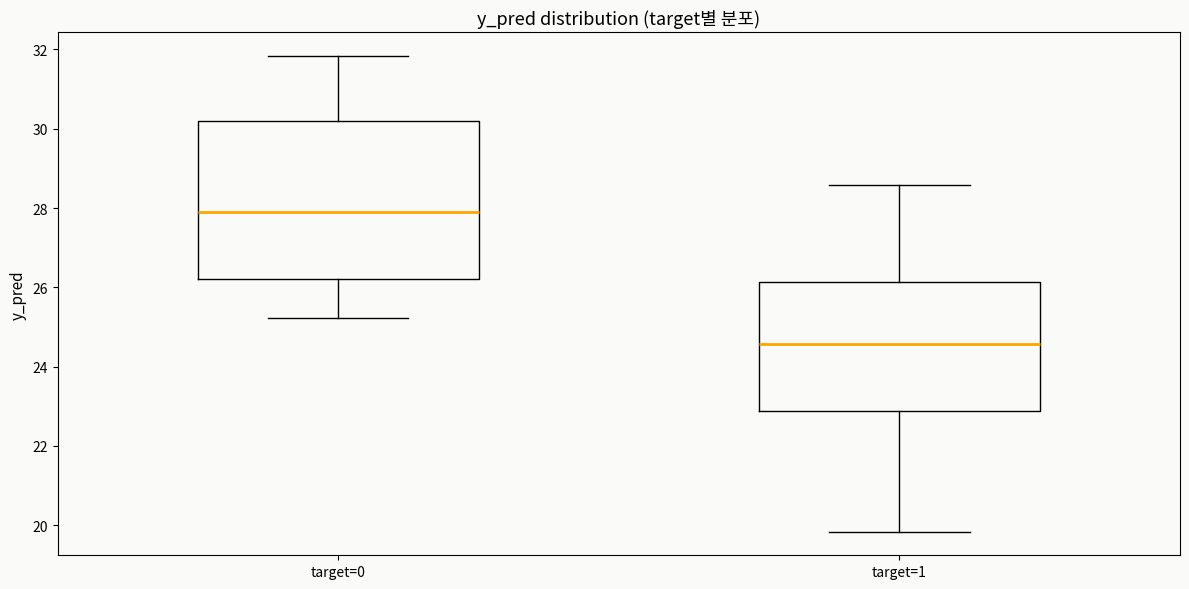

Reading left to right, read every box against the y-axis: the position of its median line, the range the box covers, and the ends of its whiskers. The values are not printed on the chart, so give them approximately, as read against the axis.

target=0: median 27.8, box 26.2 to 30.2, whiskers 25.2 to 31.8
target=1: median 24.6, box 22.8 to 26.2, whiskers 19.8 to 28.6